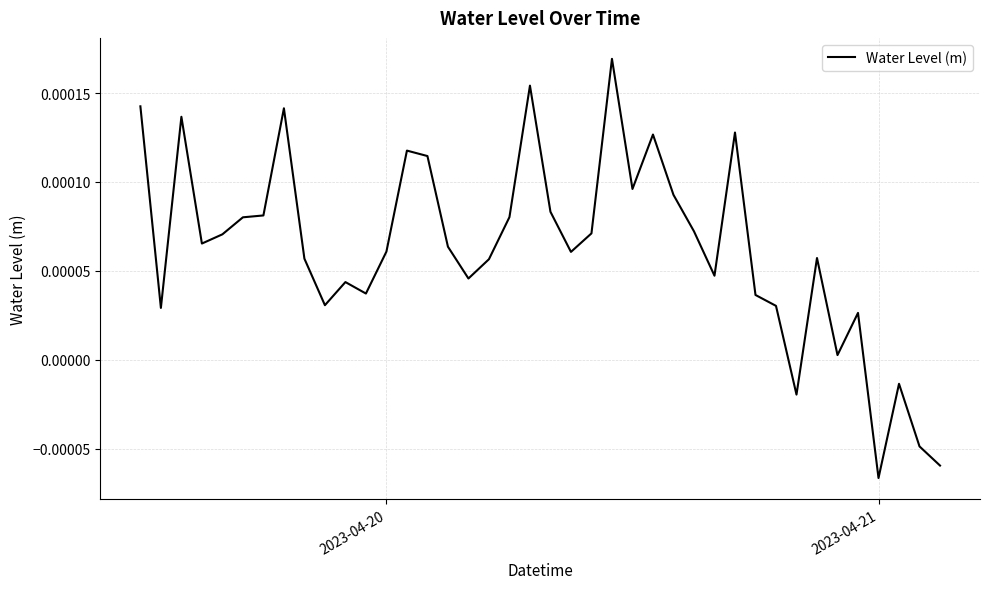

Does the chart have visible grid lines?

Yes